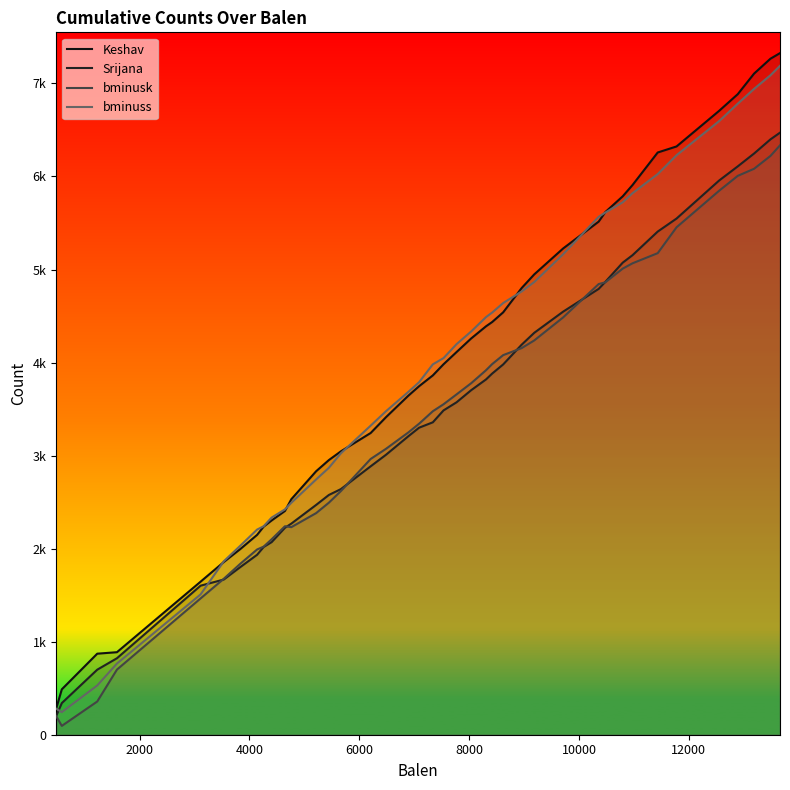

In bminusk, how many points are lower than both neighbors (excluding endpoints)?

2